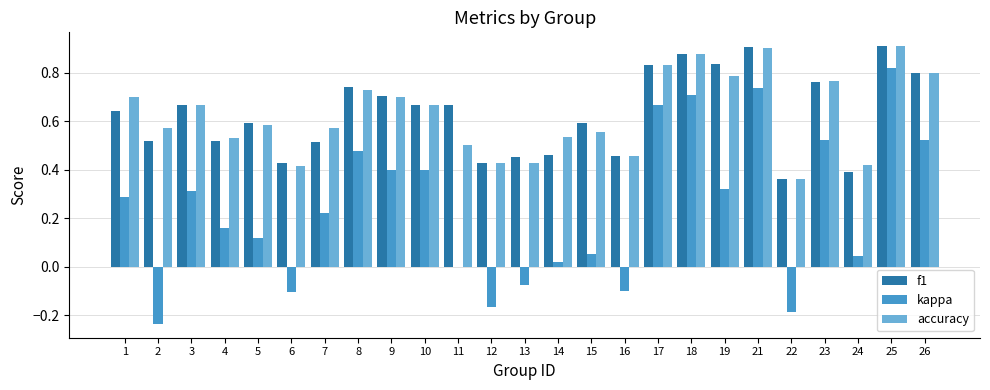

Are the bars grouped side by side (vs. stacked)?

Yes